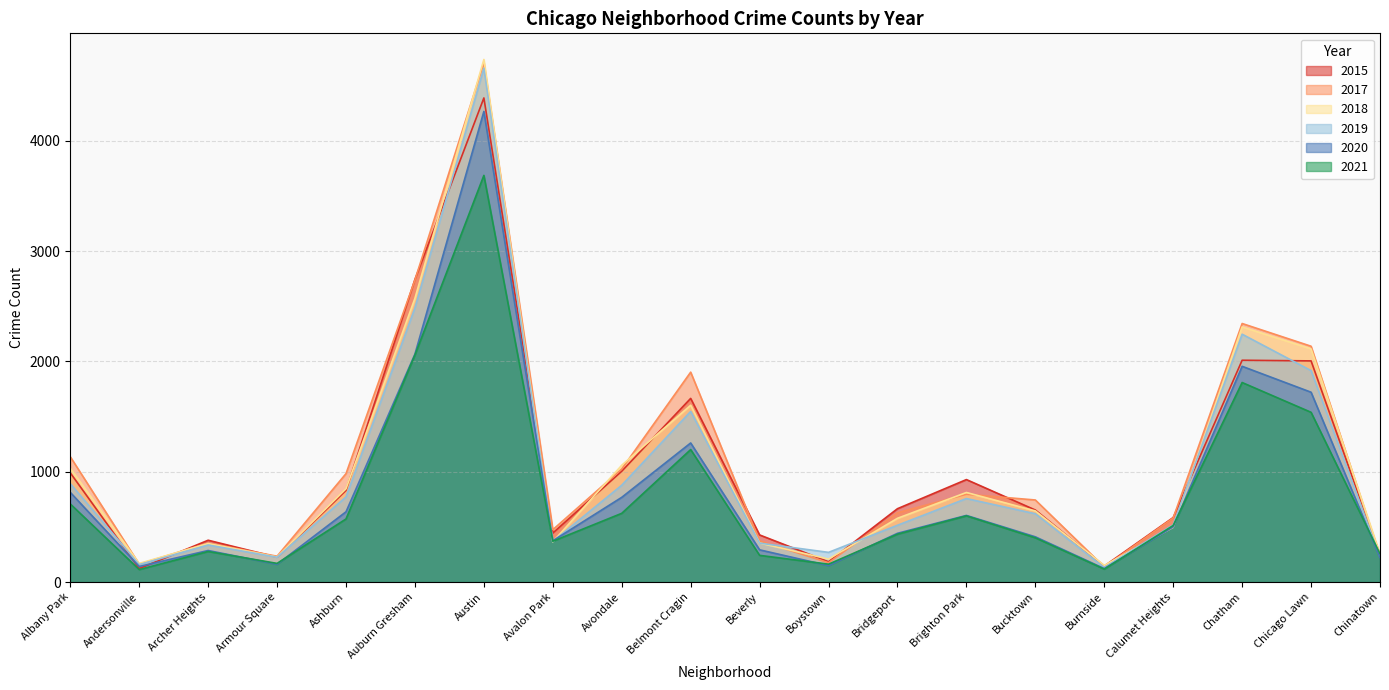

What is the difference between the maximum and second lowest values in the 2015 series?

4244